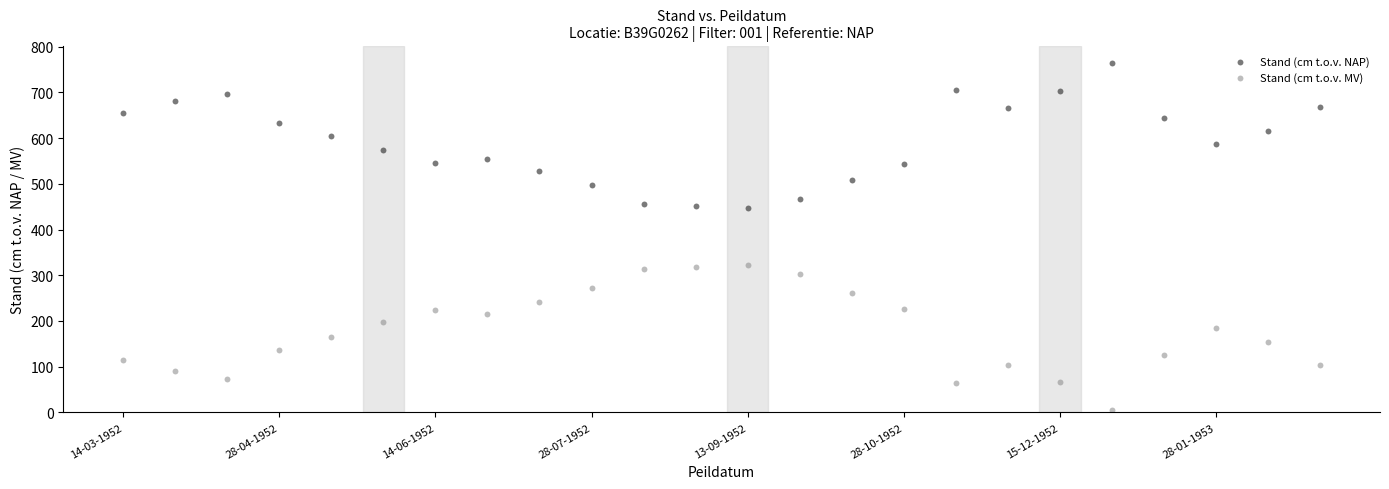

What are all the series names shown in the legend?

Stand (cm t.o.v. NAP), Stand (cm t.o.v. MV)